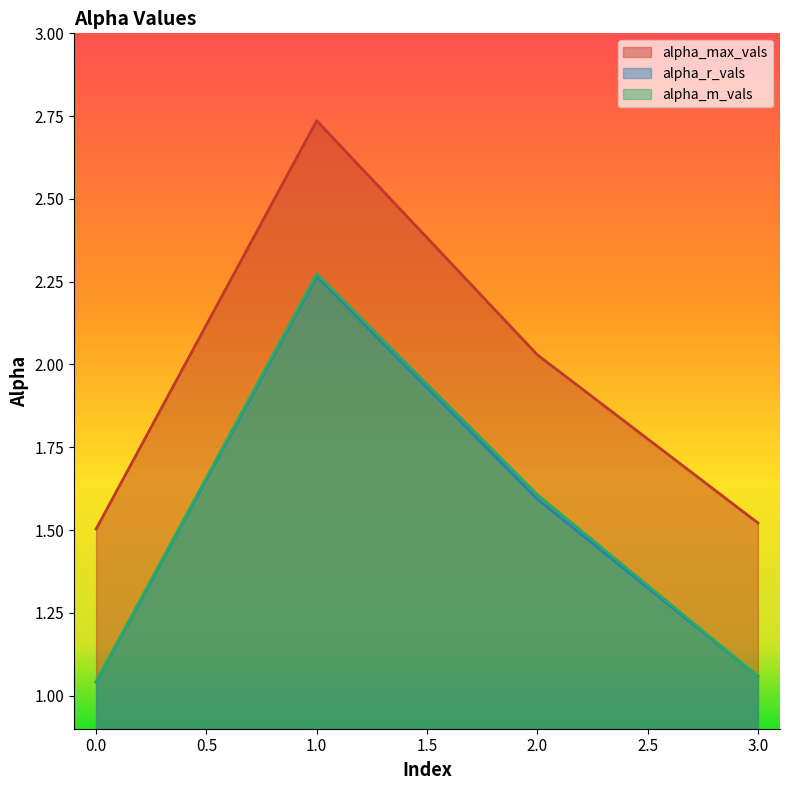

Which series changed the most between 1.0 and 3.0?

alpha_max_vals